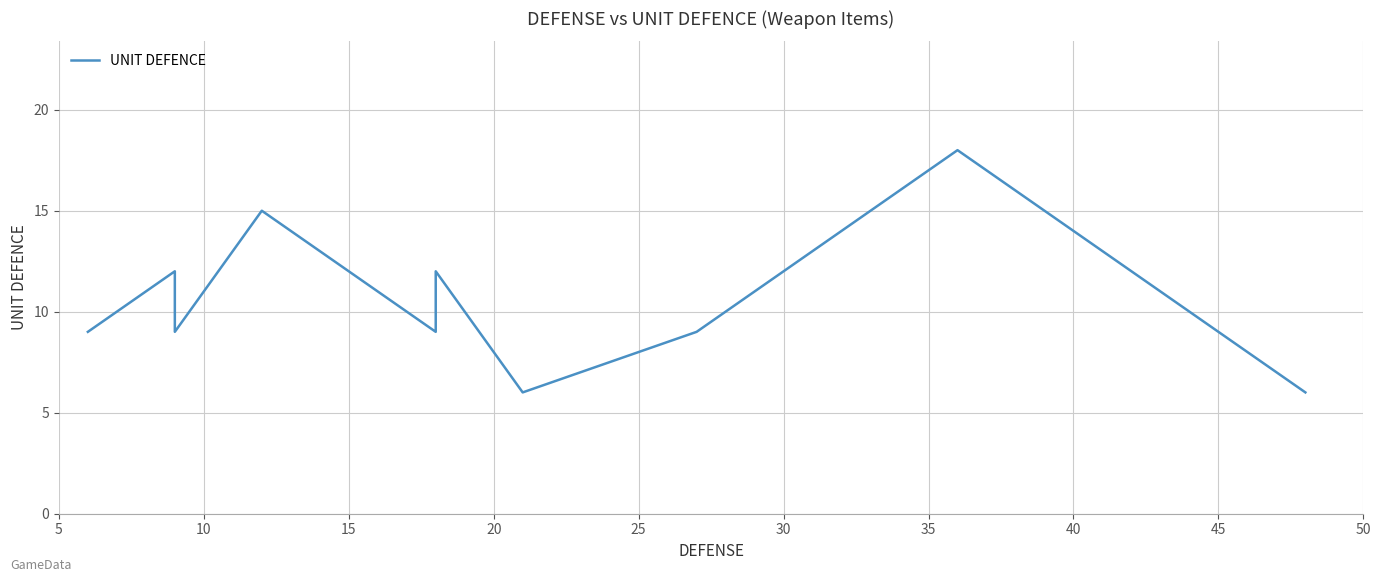

What is the maximum value shown in the chart?

18